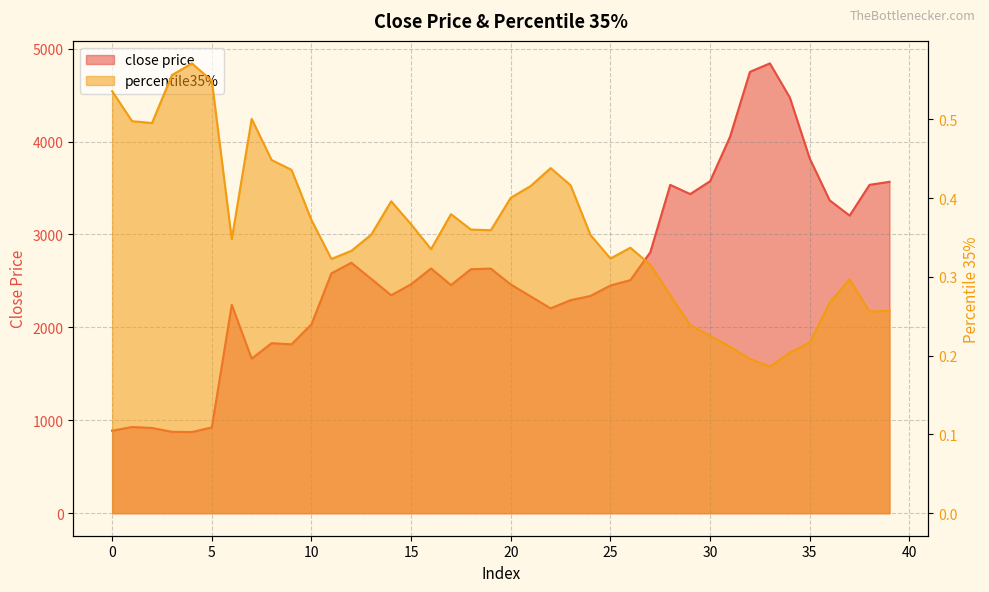

Rank the categories by percentile35% value from lowest to highest.

33, 32, 34, 31, 35, 30, 29, 38, 39, 36, 28, 37, 27, 11, 25, 12, 16, 26, 6, 24, 13, 19, 18, 15, 10, 17, 14, 20, 21, 23, 9, 22, 8, 2, 1, 7, 0, 5, 3, 4